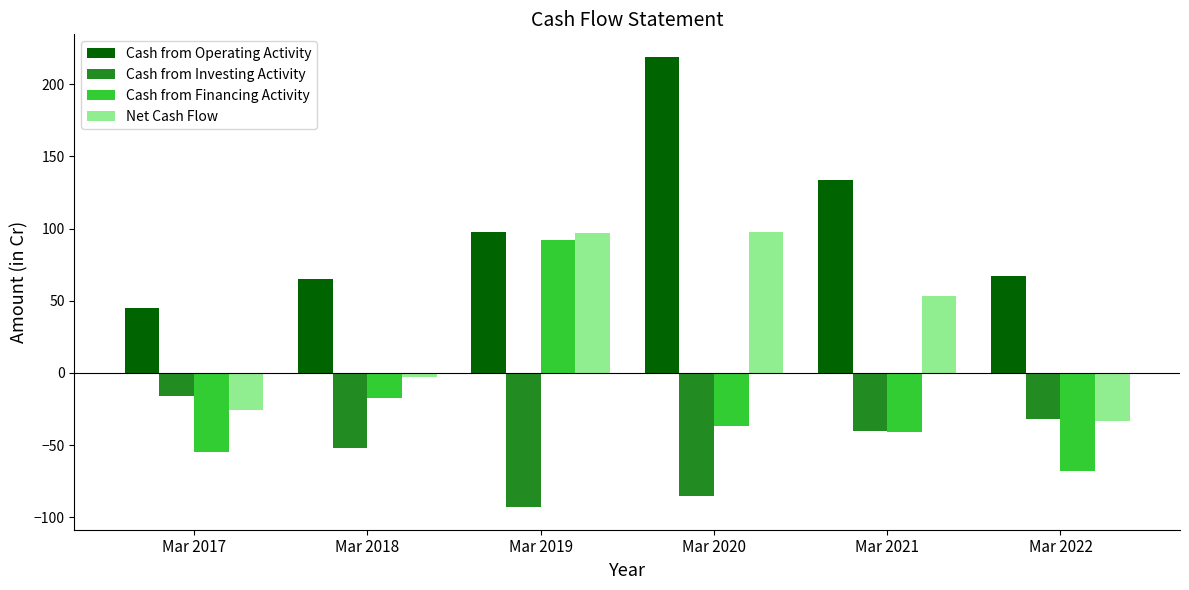

How many categories are shown in the chart?

6